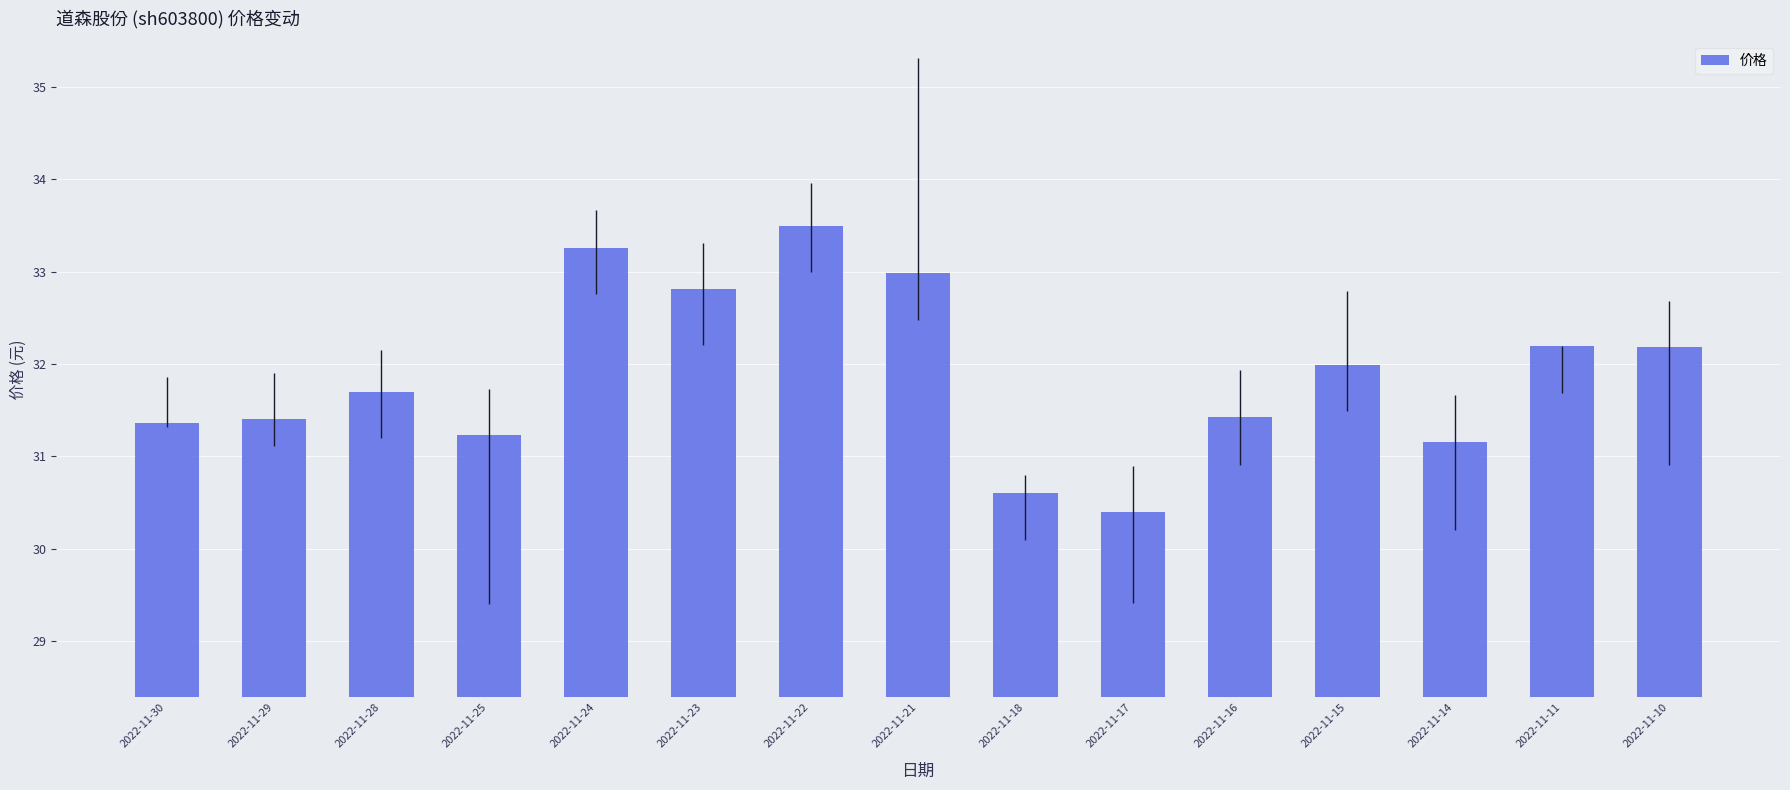

What is the value of the 6th bar from the left?

32.8